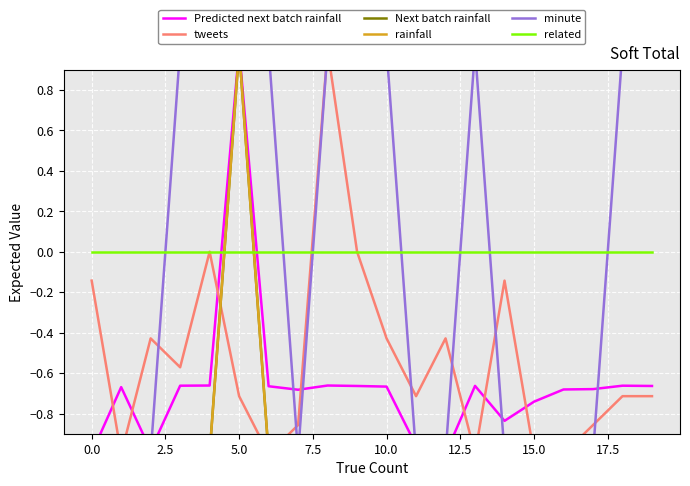

What are all the series names shown in the legend?

Predicted next batch rainfall, tweets, Next batch rainfall, rainfall, minute, related